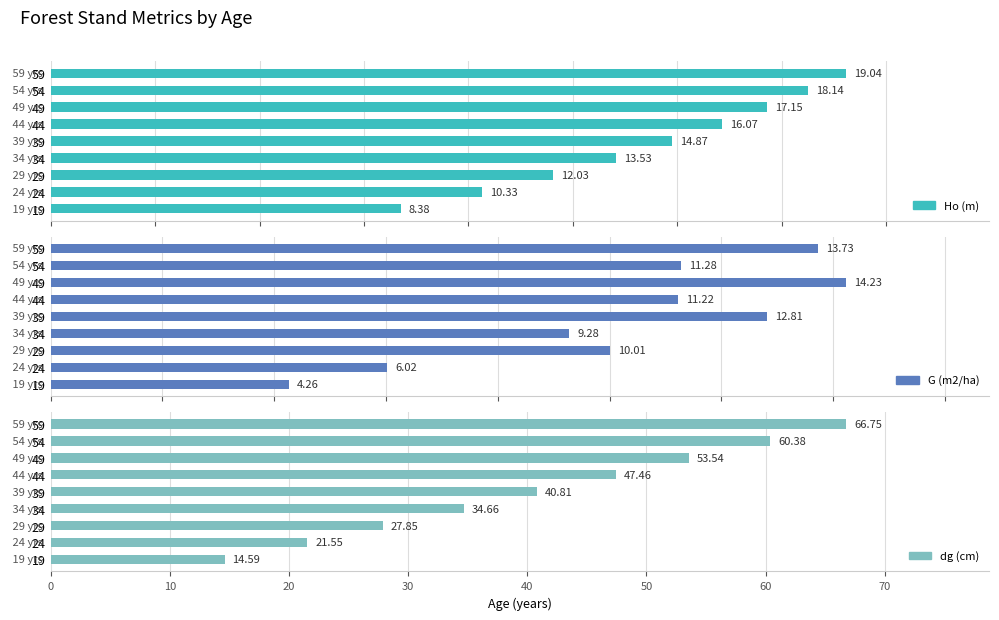

Which series has the largest total across all categories?

dg (cm)